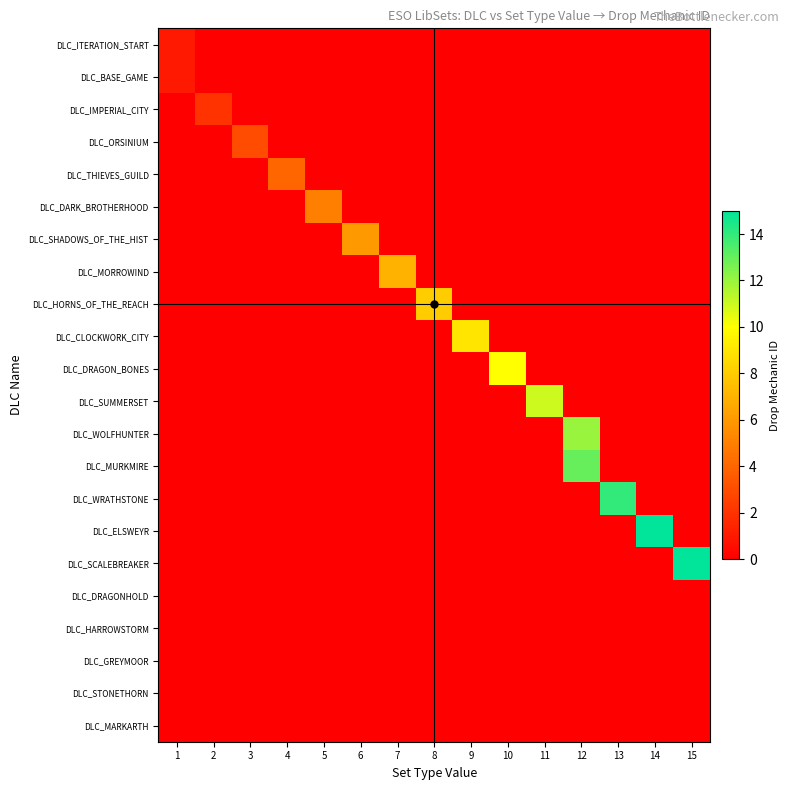

How many series are shown in this chart?

22